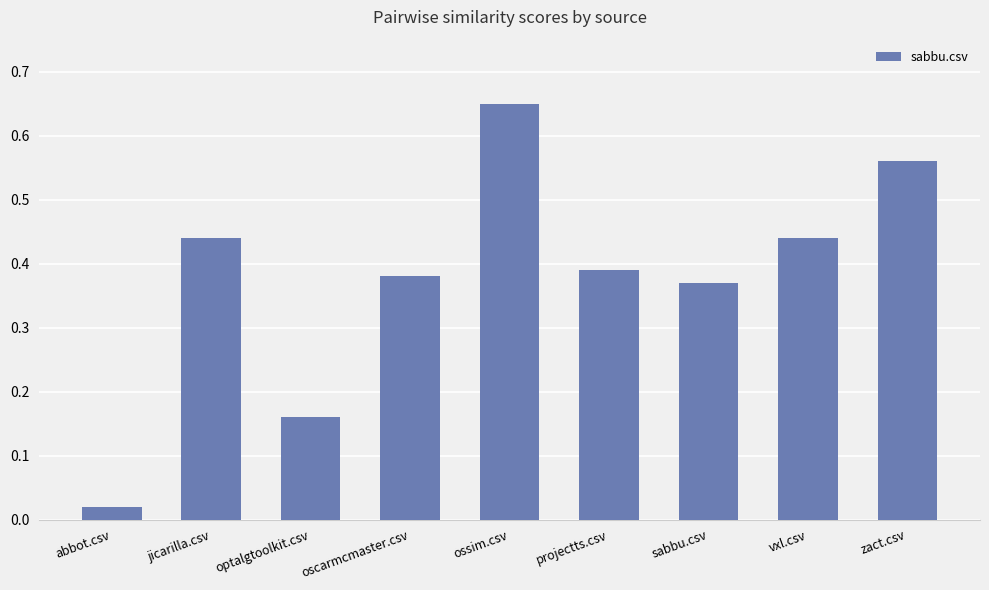

How many bars are there in total?

9